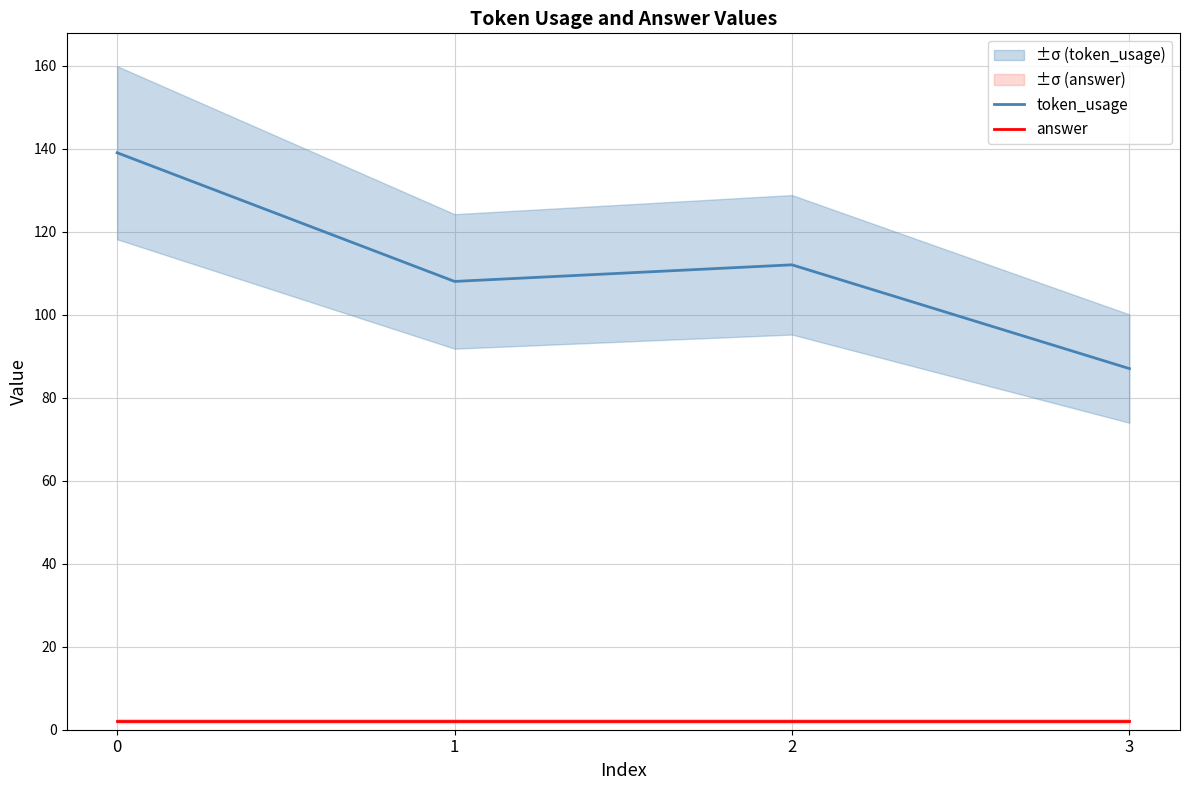

True or false: answer and token_usage cross at least once.

False